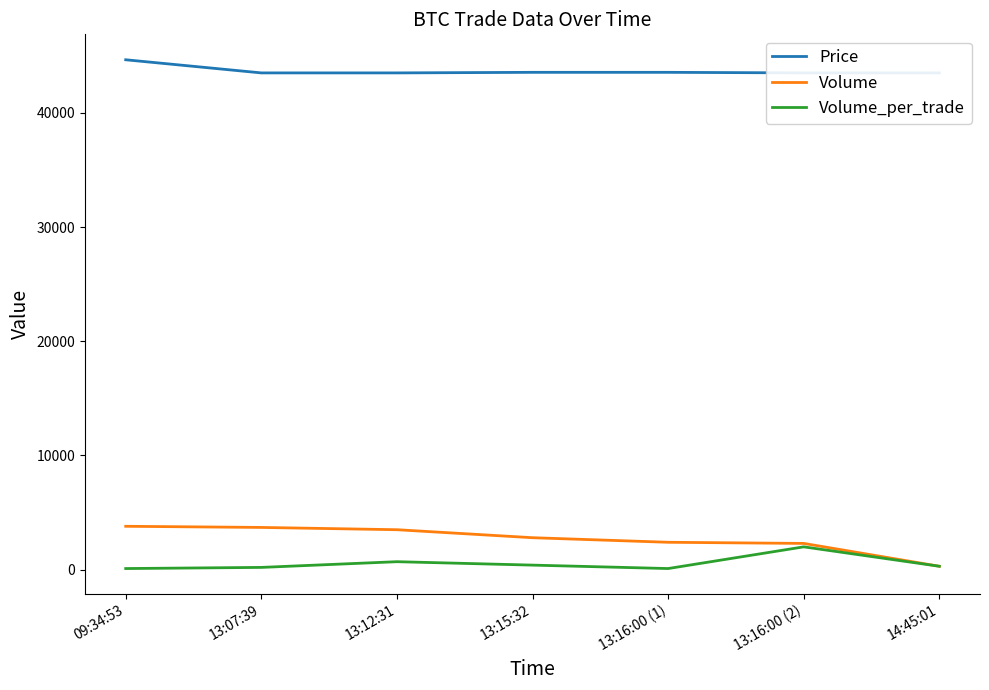

Rank the categories by Price value from lowest to highest.

13:07:39, 13:12:31, 13:16:00 (2), 14:45:01, 13:15:32, 13:16:00 (1), 09:34:53